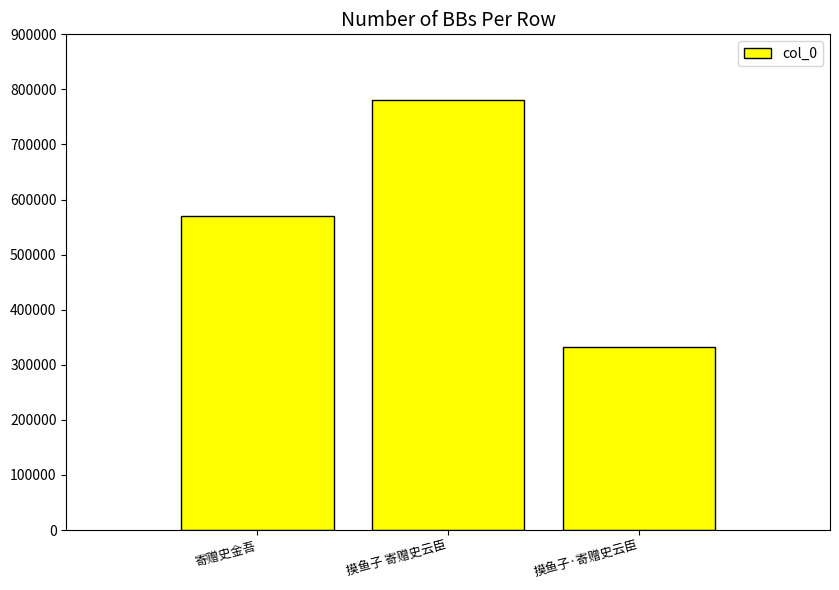

True or false: the data shows 780105 at 摸鱼子 寄赠史云臣.

True